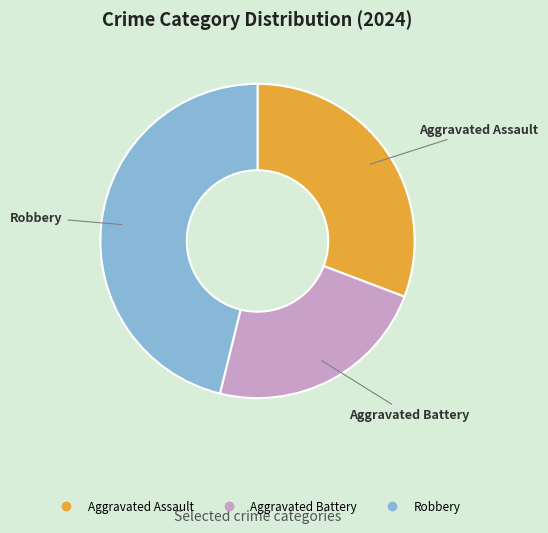

Is it true that Aggravated Battery is 15% of the pie?

False